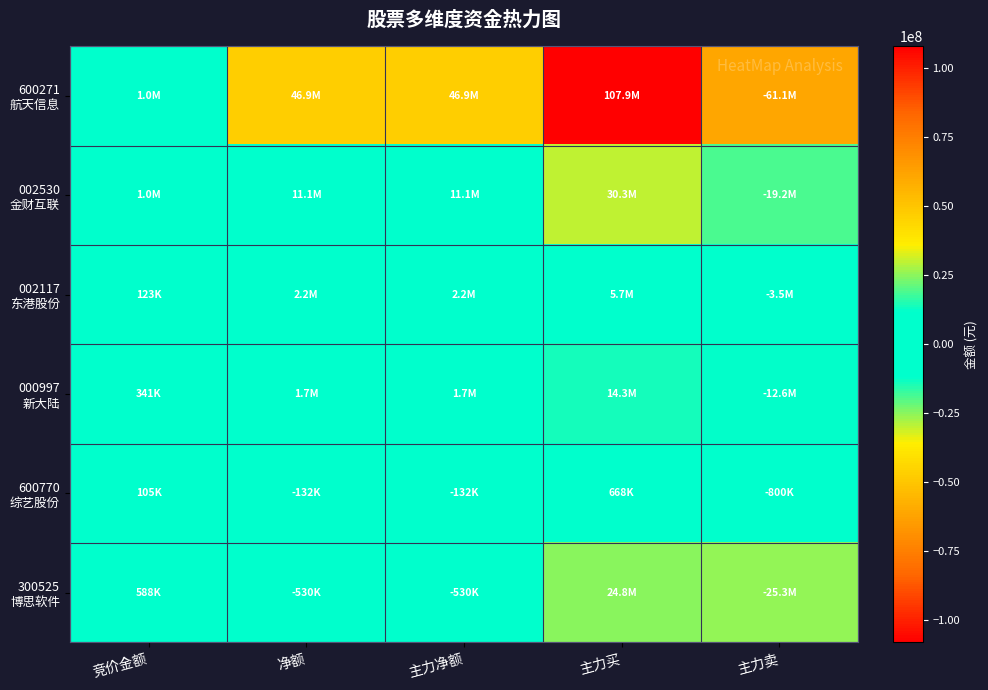

Which series changed the most between 主力买 and 主力卖?

600271 航天信息